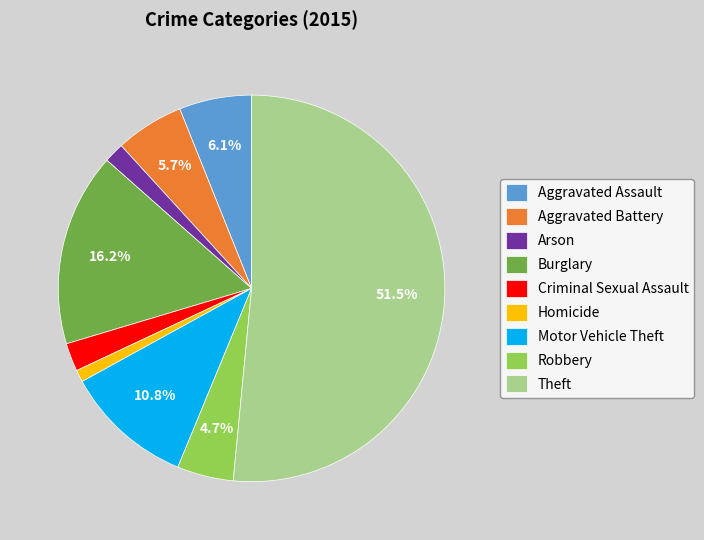

How much of the chart is everything except Robbery?

95.3%